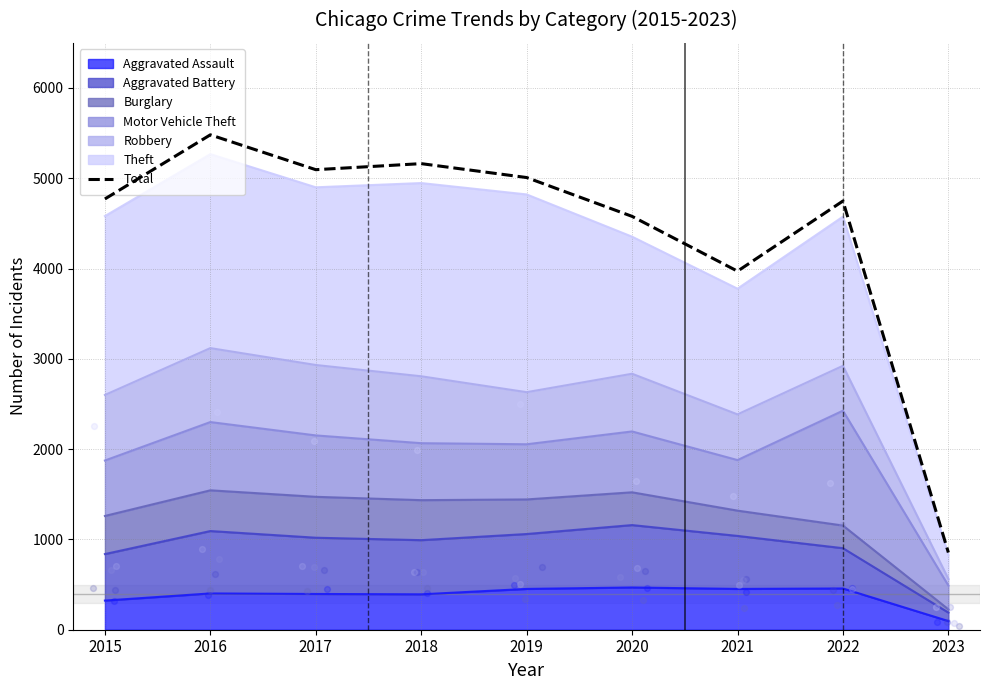

Which has a higher value, 2019 or 2018?

2018